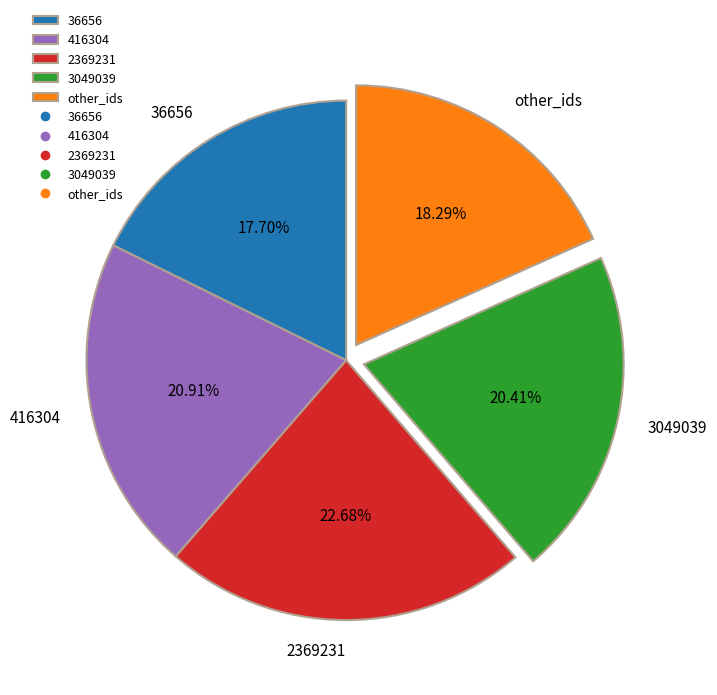

Combined, do 36656 and 2369231 account for over 50%?

No